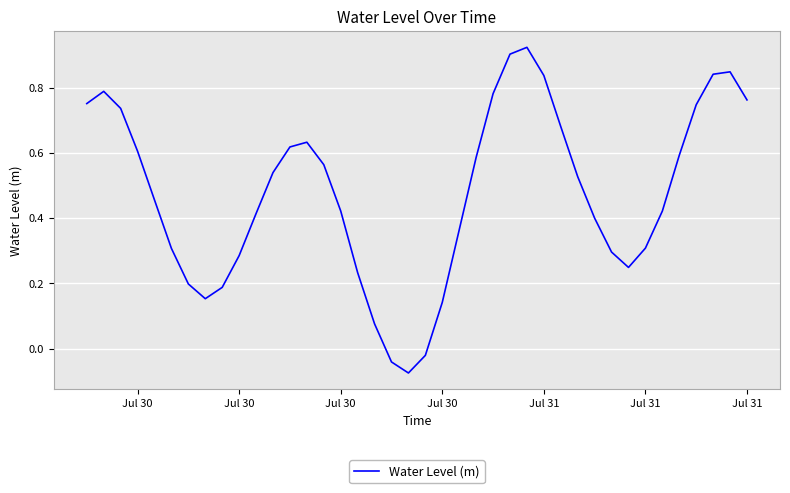

True or false: there are more than 1 points higher than both neighbors.

True